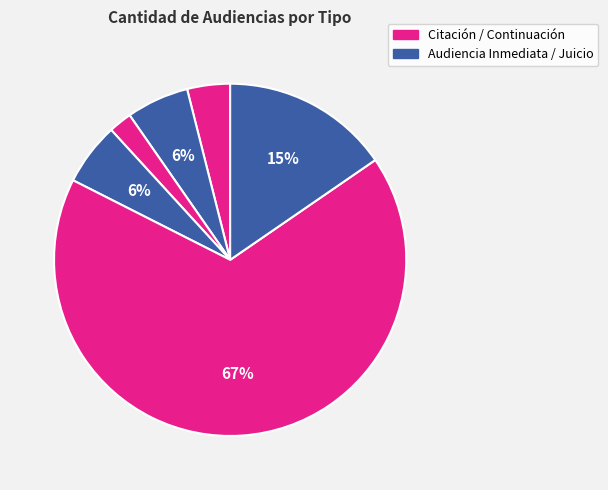

Count the number of slices in the pie.

6